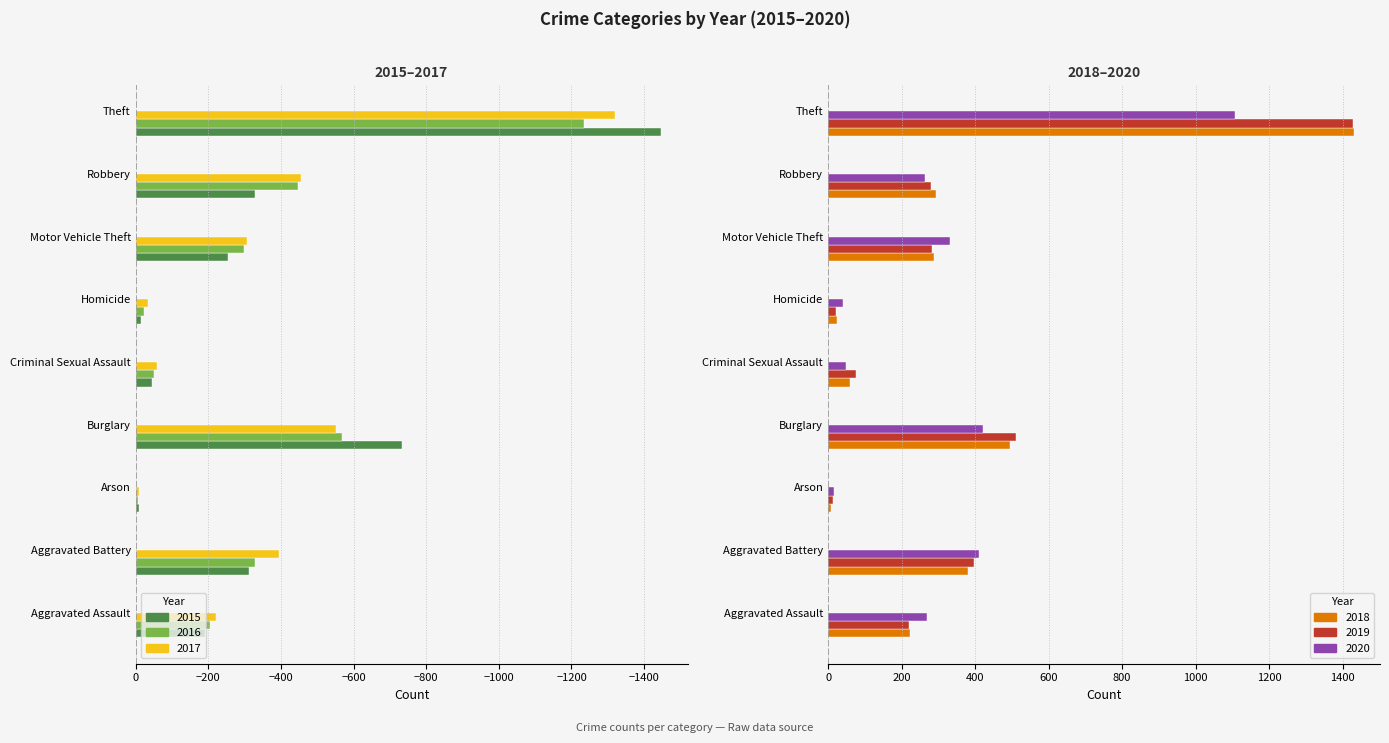

What is the label of the 6th bar from the left?

Homicide